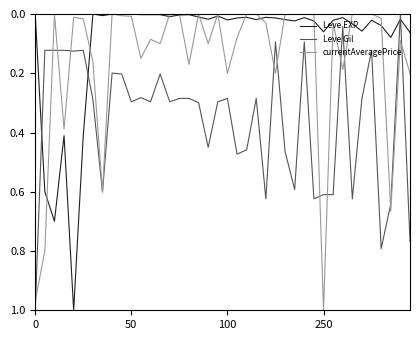

After their last crossing, which series has the higher values: Leve EXP or Leve Gil?

Leve Gil